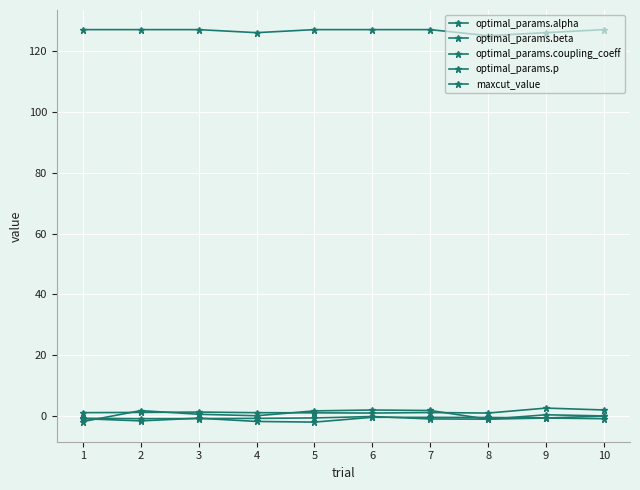

Which series has the widest spread of values?

optimal_params.alpha